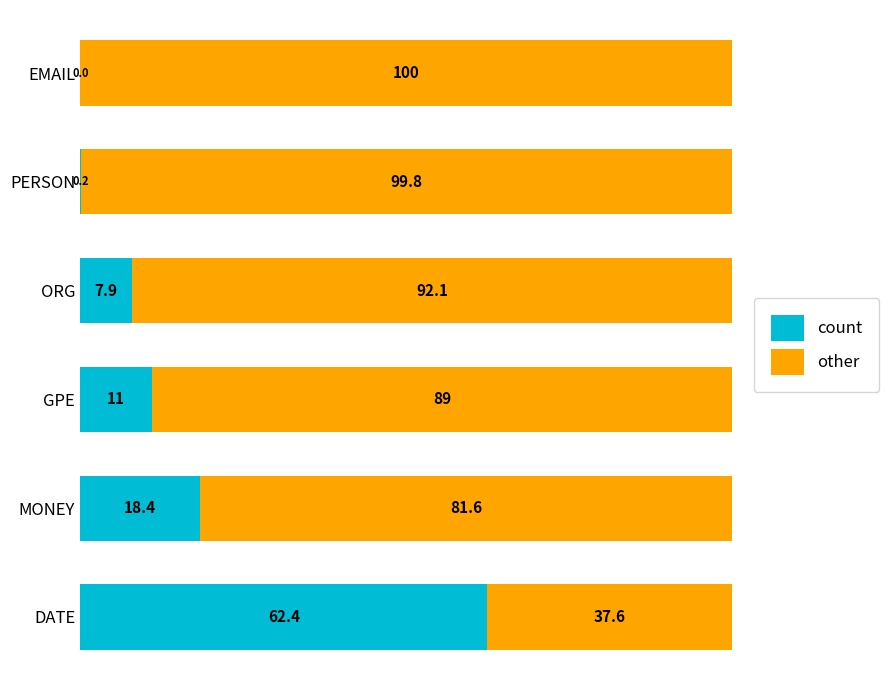

What is the highest value of the count series?

62.4